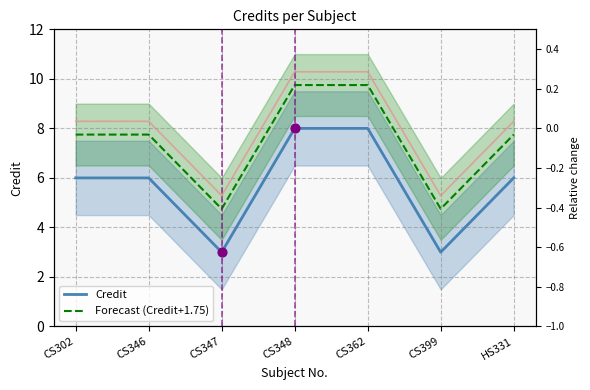

Which series has the largest total across all categories?

Forecast (Credit+1.75)